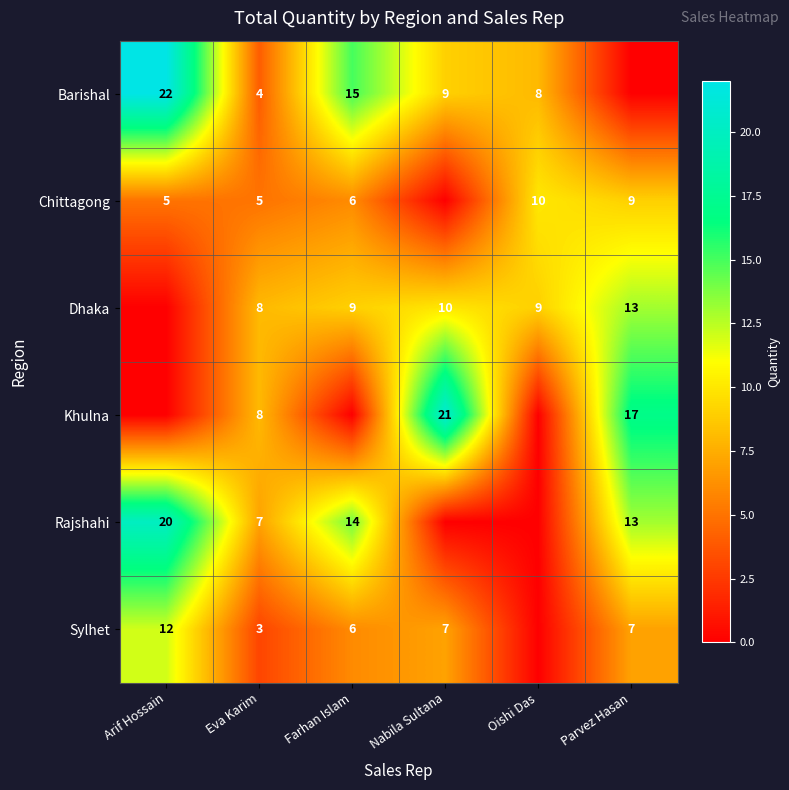

What is the total value across all series at Eva Karim?

35